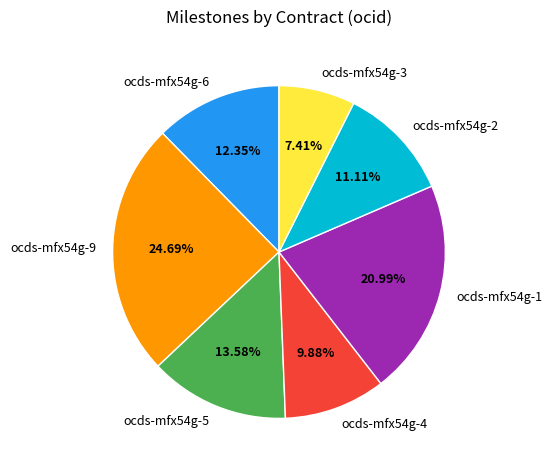

To the nearest percent, what portion does ocds-mfx54g-6 represent?

12%